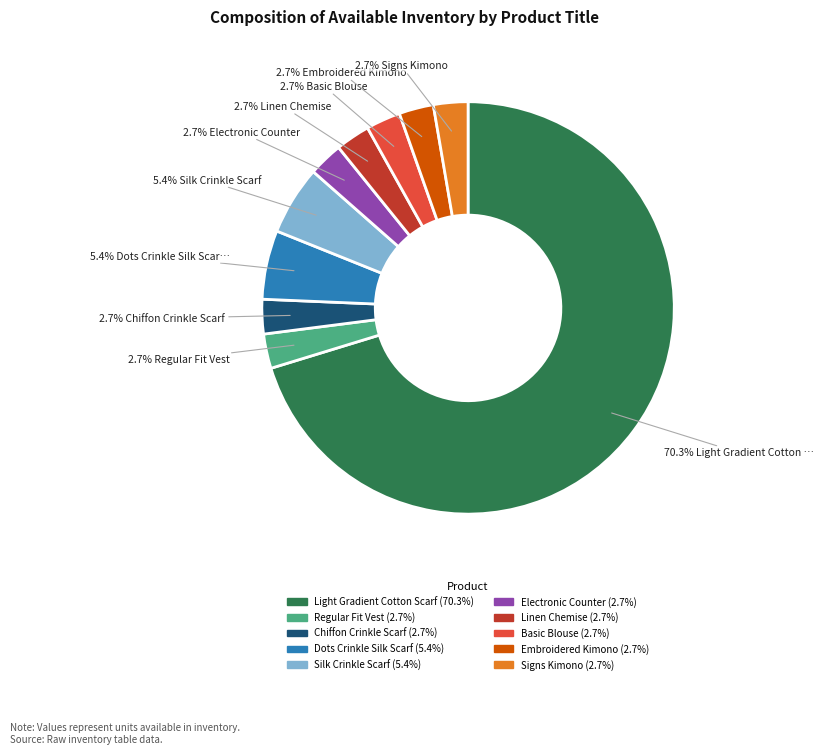

How many slices are in this pie chart?

10